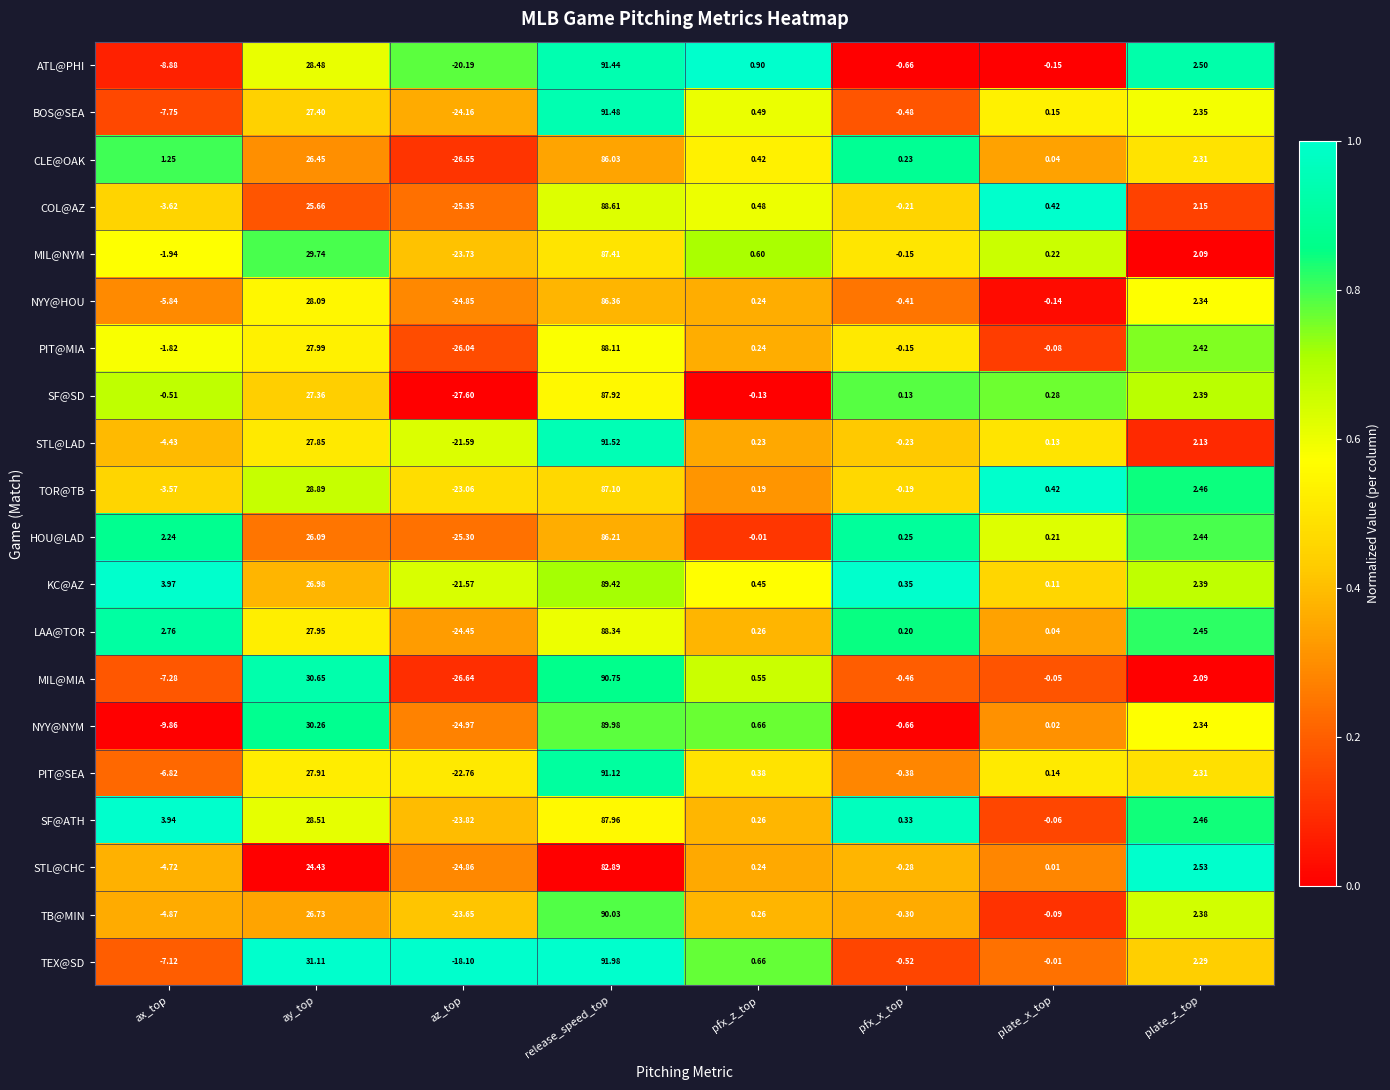

List the series in order of their peak value, highest first.

TEX@SD, STL@LAD, BOS@SEA, ATL@PHI, PIT@SEA, MIL@MIA, TB@MIN, NYY@NYM, KC@AZ, COL@AZ, LAA@TOR, PIT@MIA, SF@ATH, SF@SD, MIL@NYM, TOR@TB, NYY@HOU, HOU@LAD, CLE@OAK, STL@CHC